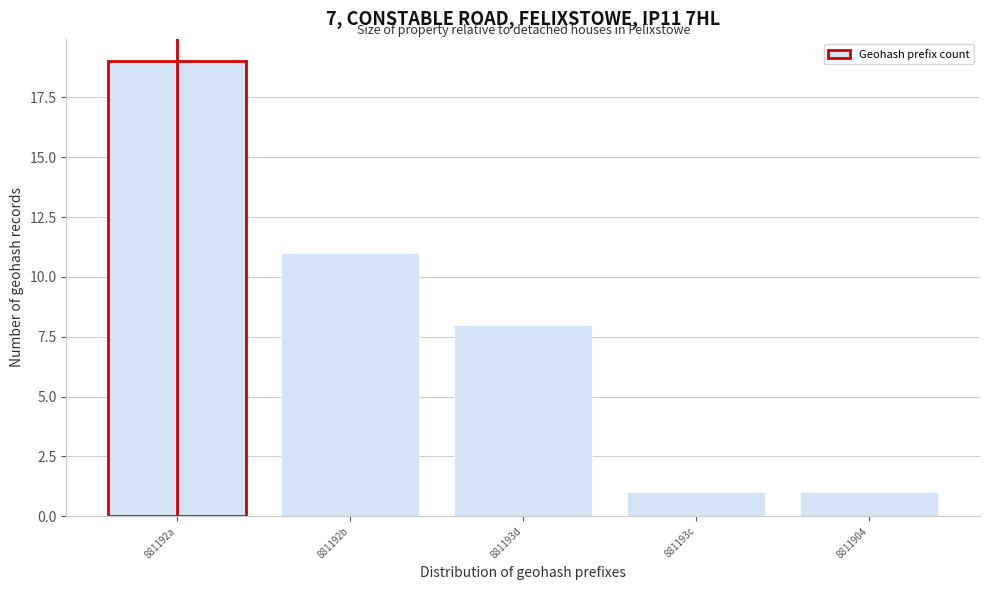

Reading left to right, extract all data points from this chart.

881192a=19	881192b=11	881193d=8	881193c=1	8811904=1